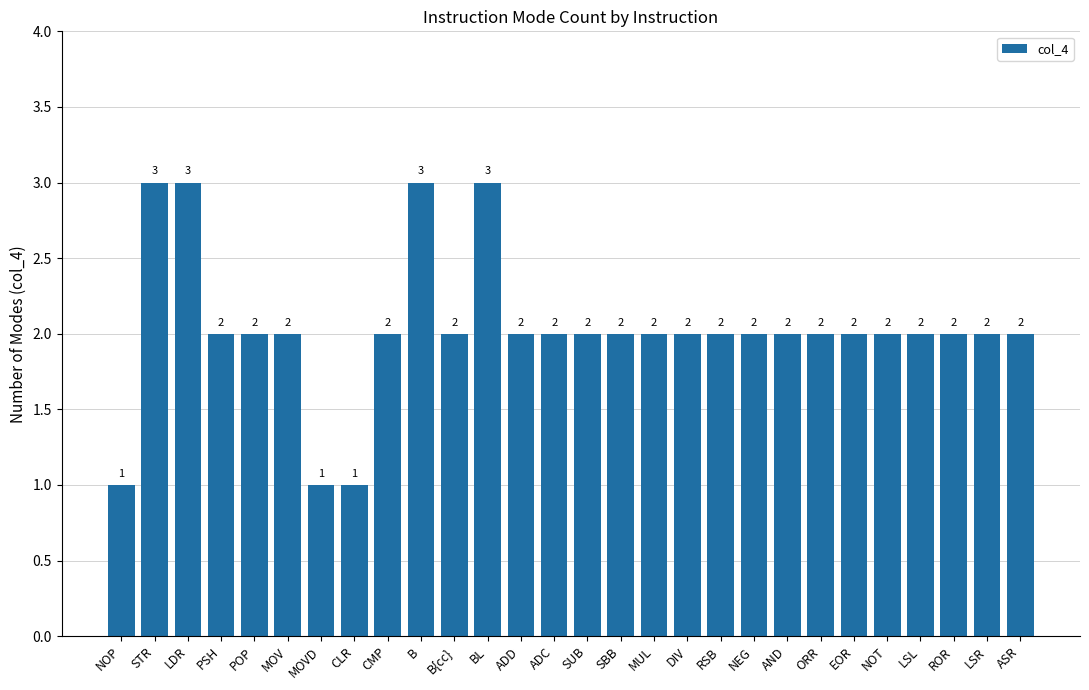

What is the value of the 11th bar from the left?

2